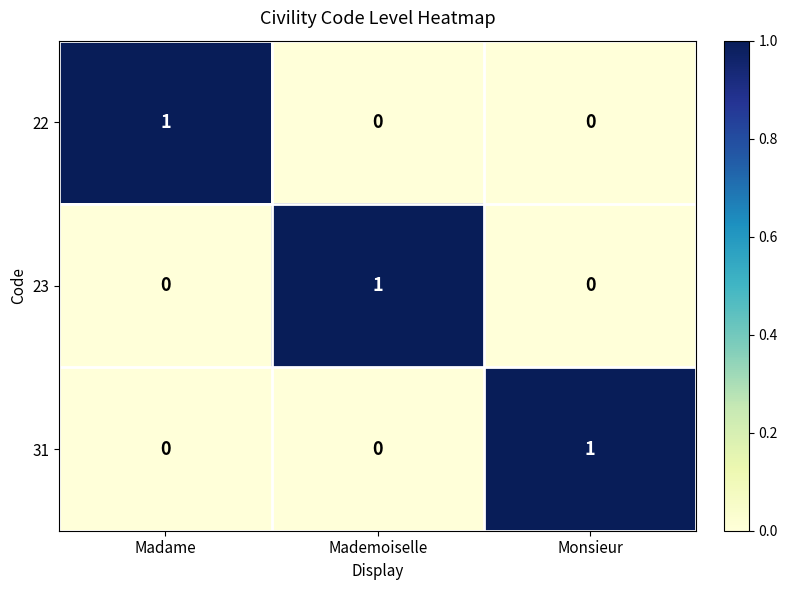

Is the value of 22 at Madame greater than the value of 31 at Mademoiselle?

Yes